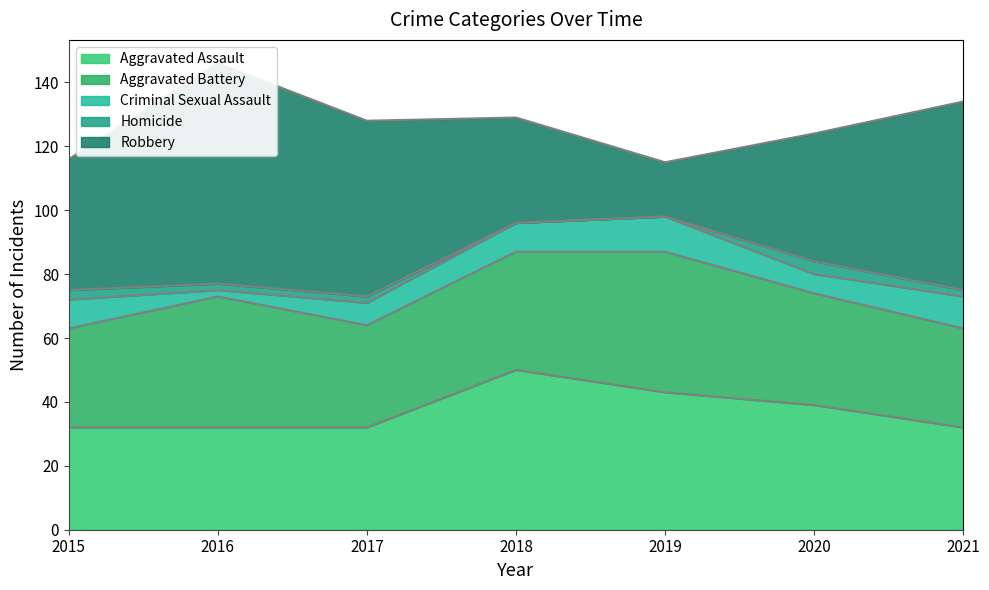

Where does the Criminal Sexual Assault series first go above 9?

2019